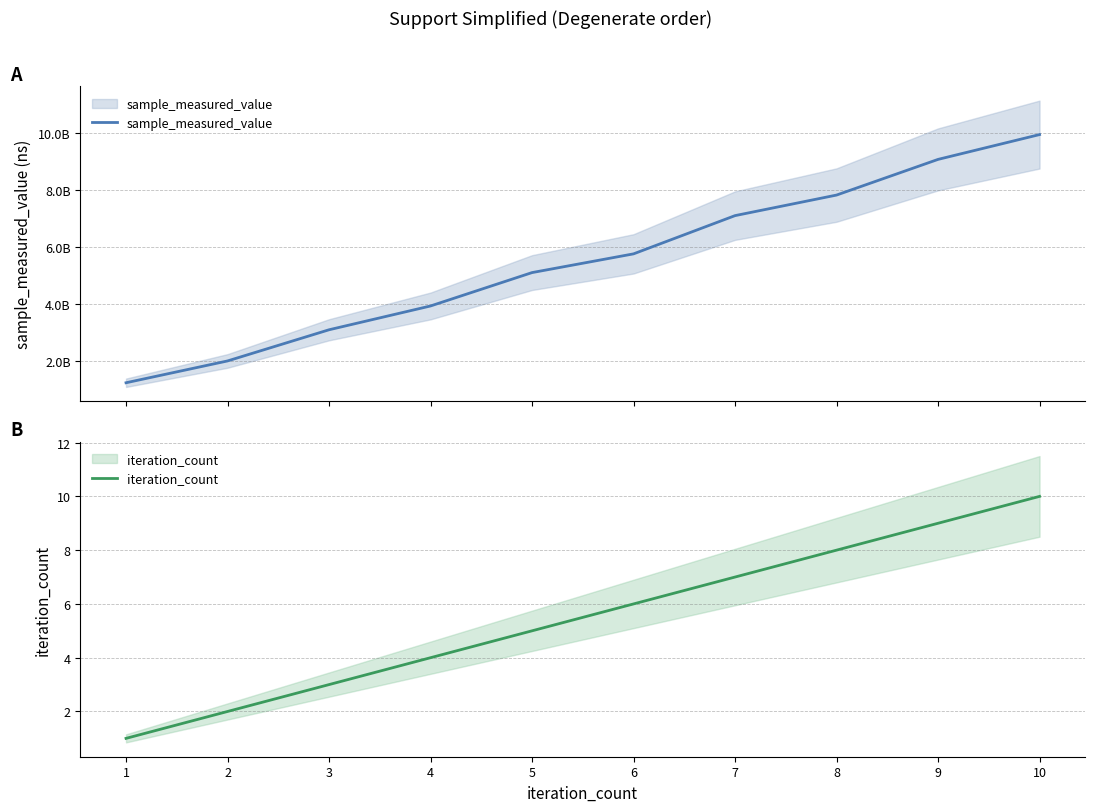

Reading left to right, what are all the values shown in this chart?

sample_measured_value: 1=1226280332	2=1991656062	3=3085026581	4=3920387935	5=5091402728	6=5748547181	7=7090107627	8=7811224373	9=9062652506	10=9933286046
iteration_count: 1=1	2=2	3=3	4=4	5=5	6=6	7=7	8=8	9=9	10=10